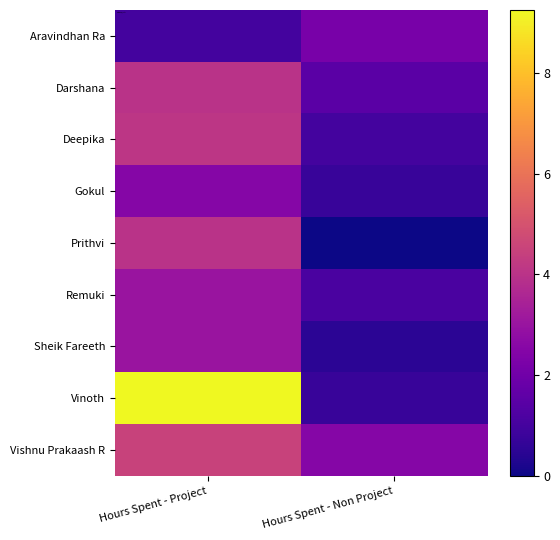

Reading right to left, transcribe all the data shown in this chart.

Aravindhan Ra: Hours Spent - Non Project=2.2	Hours Spent - Project=1.0
Darshana: Hours Spent - Non Project=1.5	Hours Spent - Project=4.0
Deepika: Hours Spent - Non Project=1.0	Hours Spent - Project=4.1
Gokul: Hours Spent - Non Project=0.8	Hours Spent - Project=2.5
Prithvi: Hours Spent - Non Project=0.0	Hours Spent - Project=4.0
Remuki: Hours Spent - Non Project=1.1	Hours Spent - Project=3.0
Sheik Fareeth: Hours Spent - Non Project=0.5	Hours Spent - Project=3.0
Vinoth: Hours Spent - Non Project=0.8	Hours Spent - Project=9.2
Vishnu Prakaash R: Hours Spent - Non Project=2.5	Hours Spent - Project=4.5